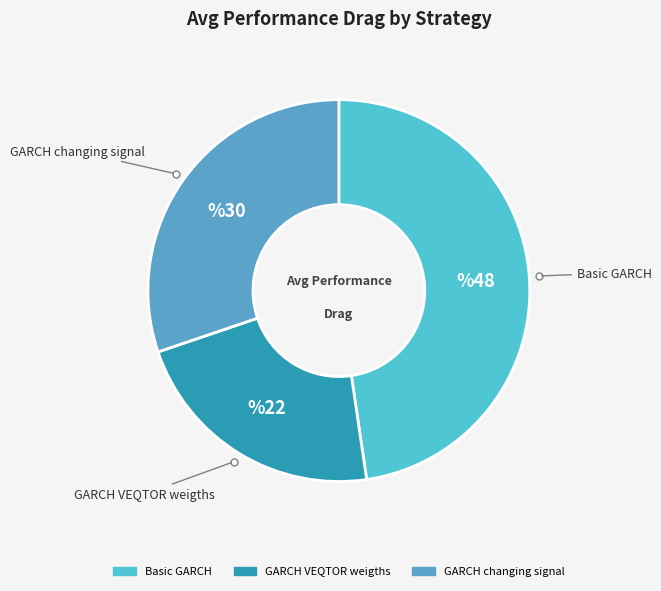

Is it true that GARCH changing signal is 30% of the pie?

True